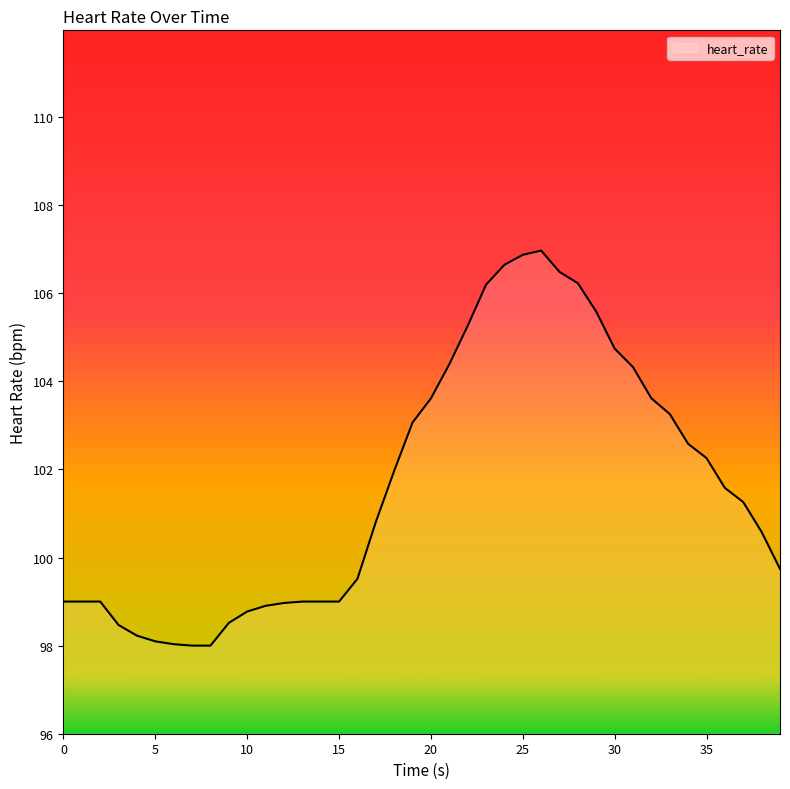

What is the greatest value displayed?

107.0